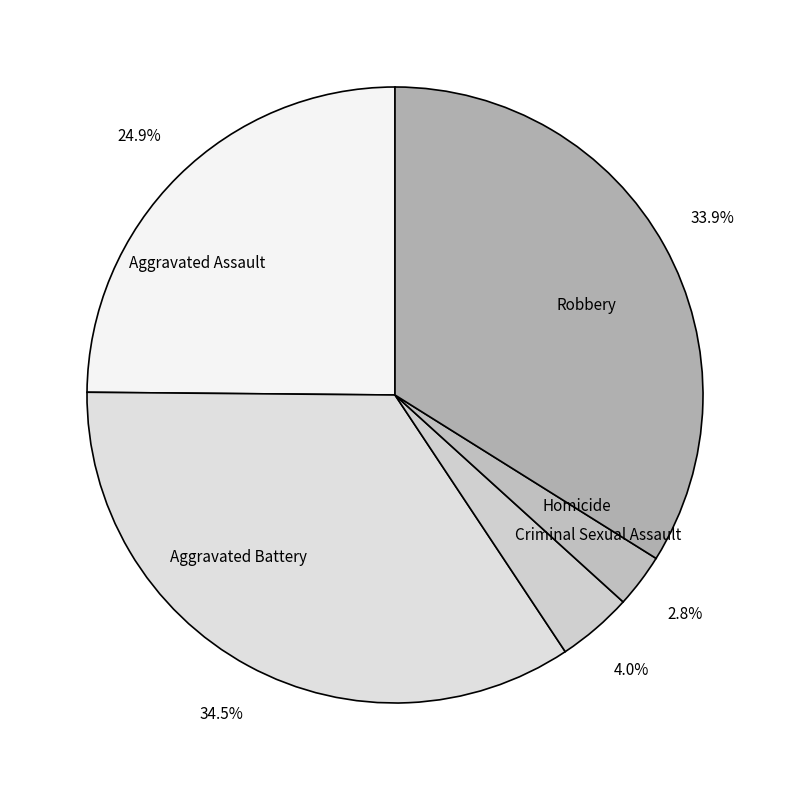

The Homicide slice represents 14% of the pie. True or false?

False